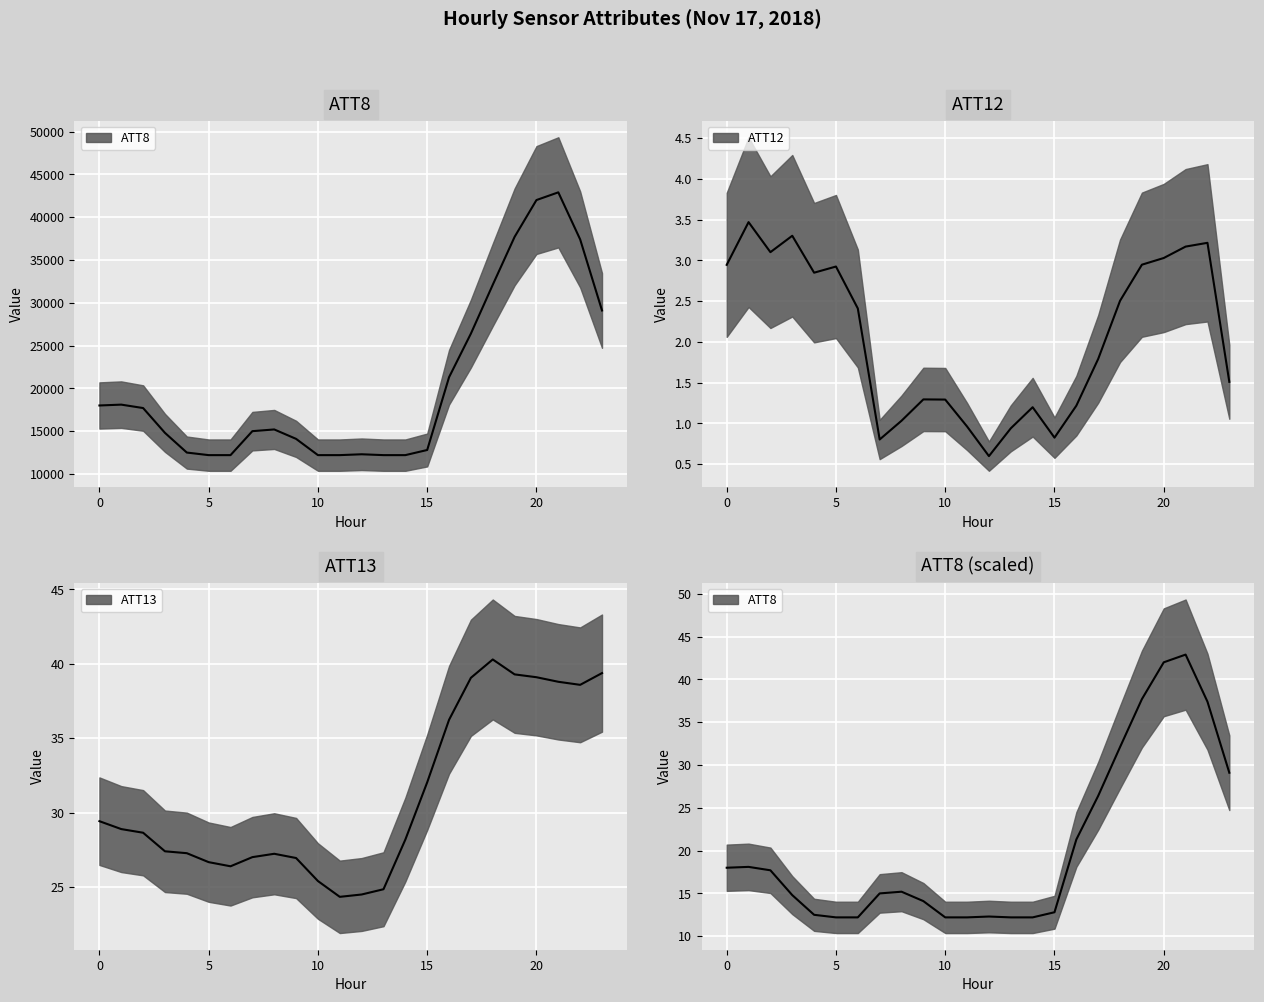

Is this an area chart (filled region under the line)?

No